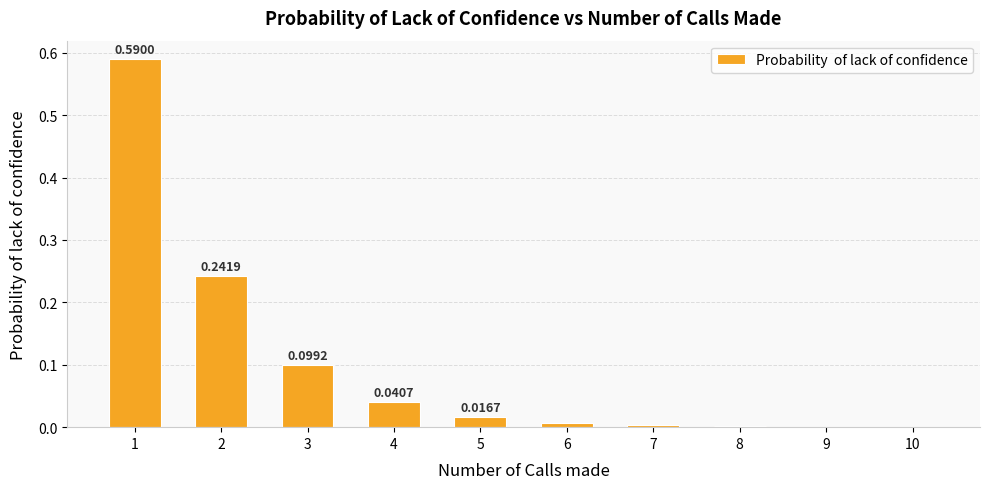

Reading left to right, list all the values displayed in this chart.

1=0.6	2=0.2	3=0.1	4=0.0	5=0.0	6=0.0	7=0.0	8=0.0	9=0.0	10=0.0